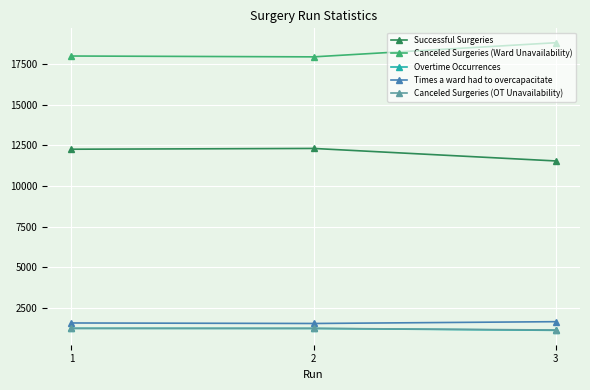

The value of Successful Surgeries at 1 is 22030. True or false?

False